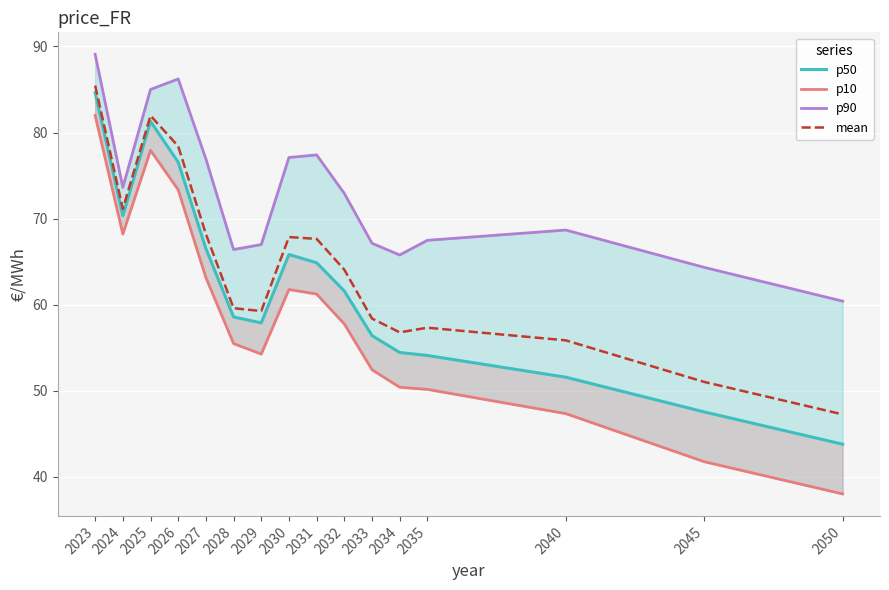

Which series has the largest total across all categories?

p90